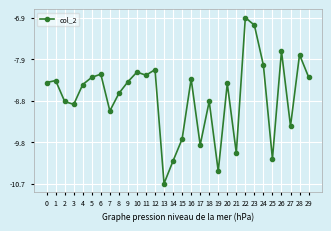

What is the maximum value shown in the chart?

-6.9